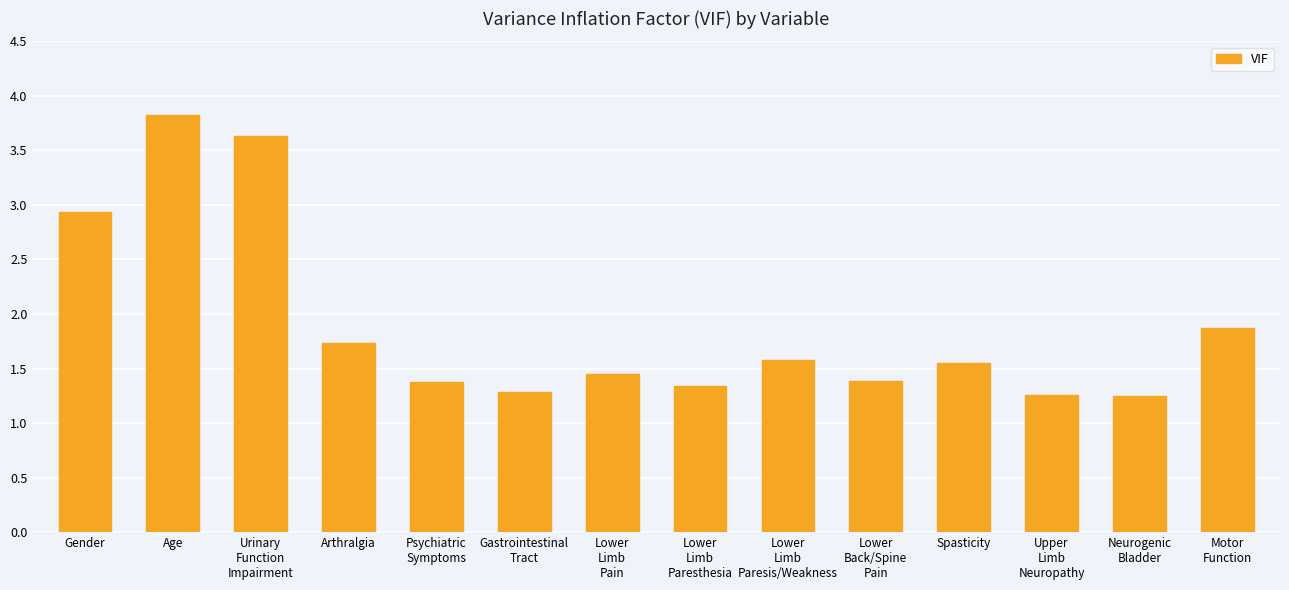

What position from the right is Lower
Limb
Paresis/Weakness?

6